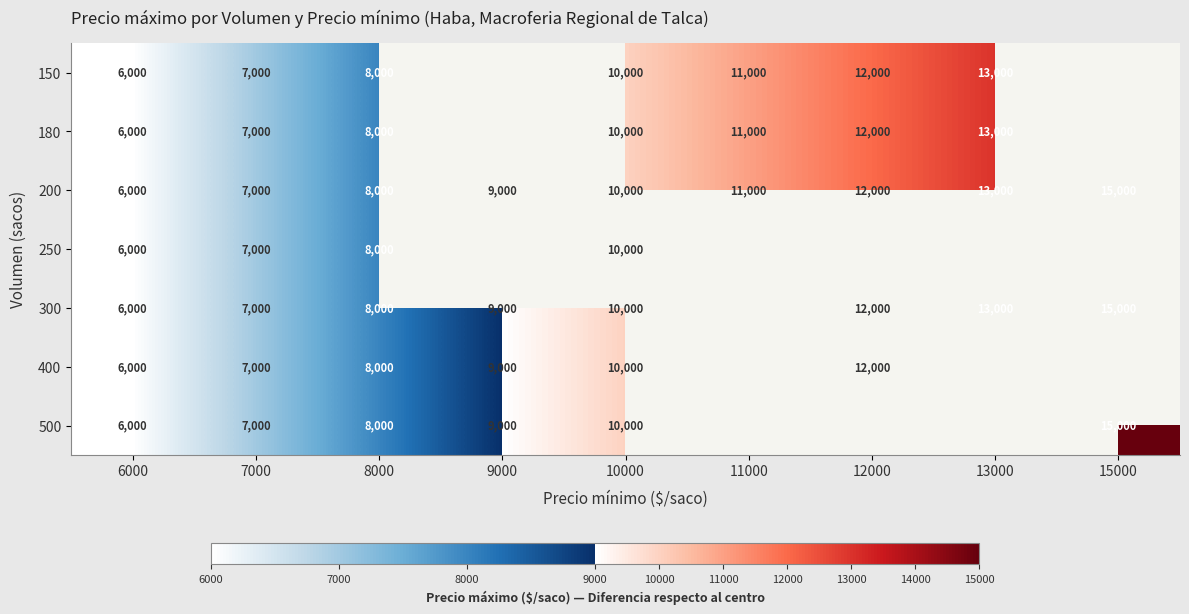

Where is 200 nearest to the value 10500?

10000